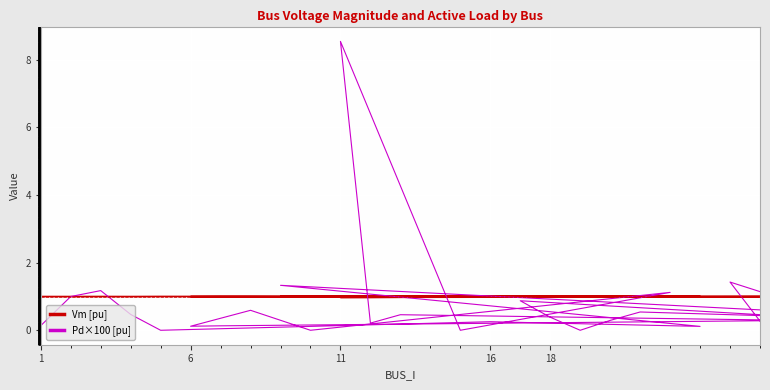

What is the value of the Vm [pu] point at the 20th from the left?

1.0